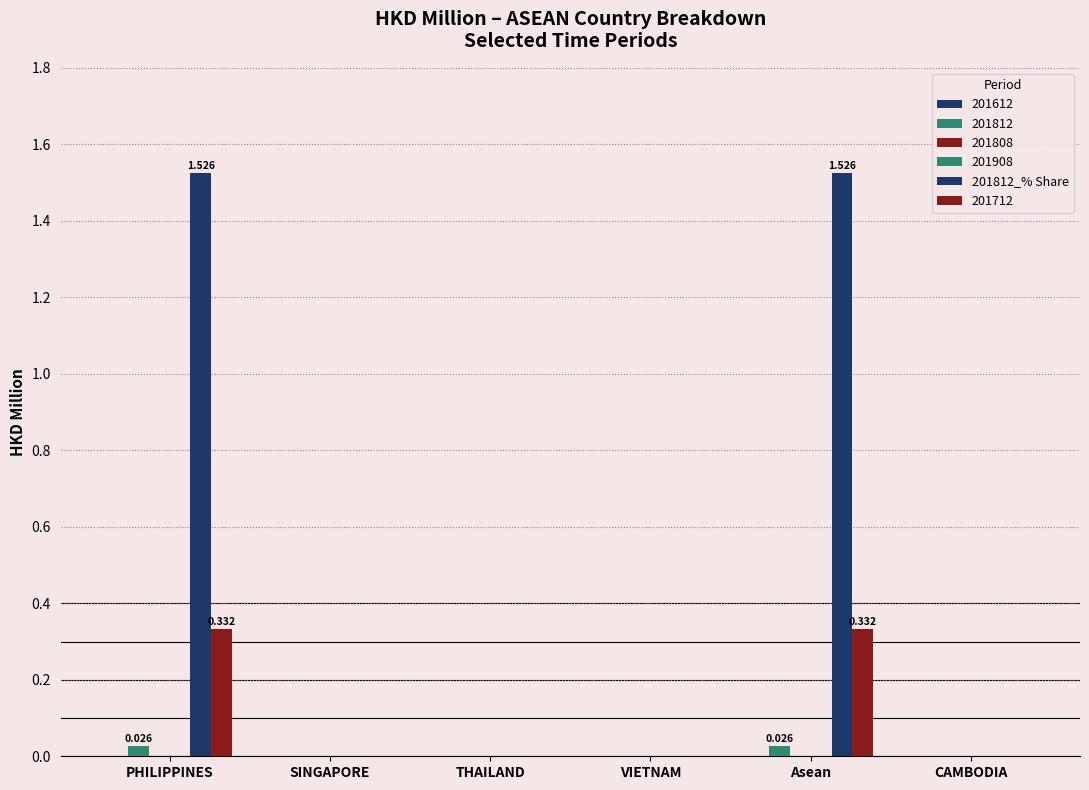

How many categories are shown in the chart?

6